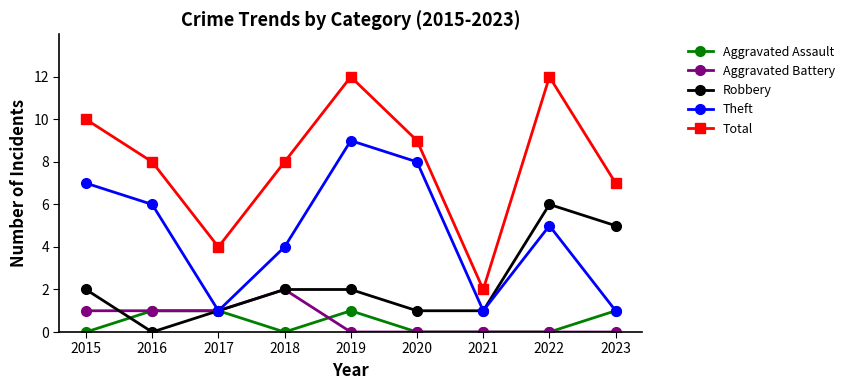

In Theft, how many points are higher than both neighbors (excluding endpoints)?

2